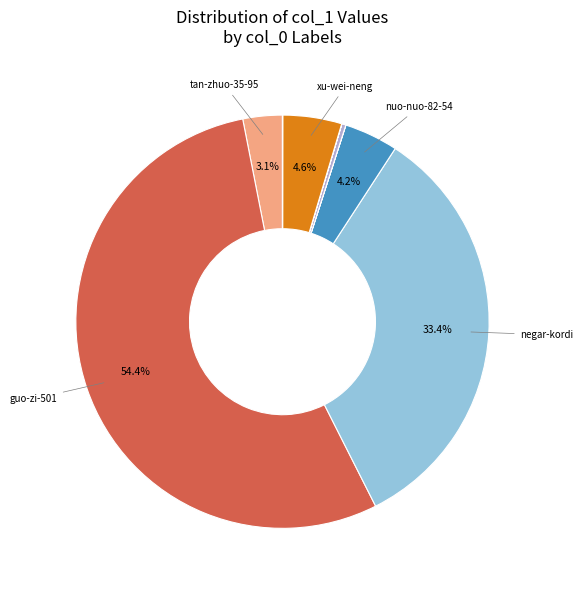

Count the number of slices in the pie.

12